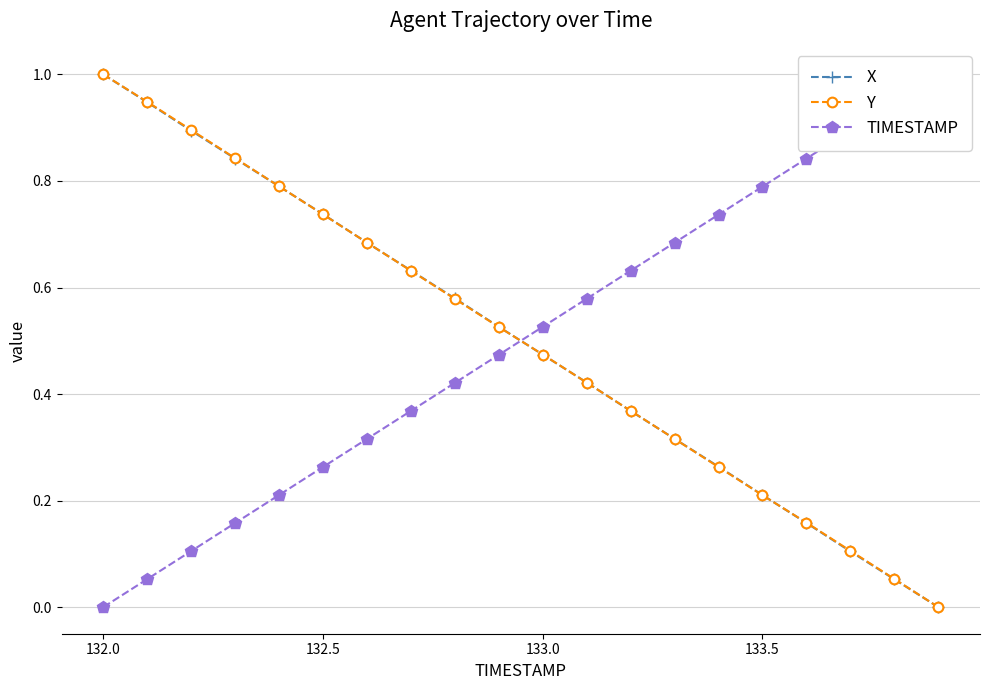

Which series has the largest total across all categories?

Y